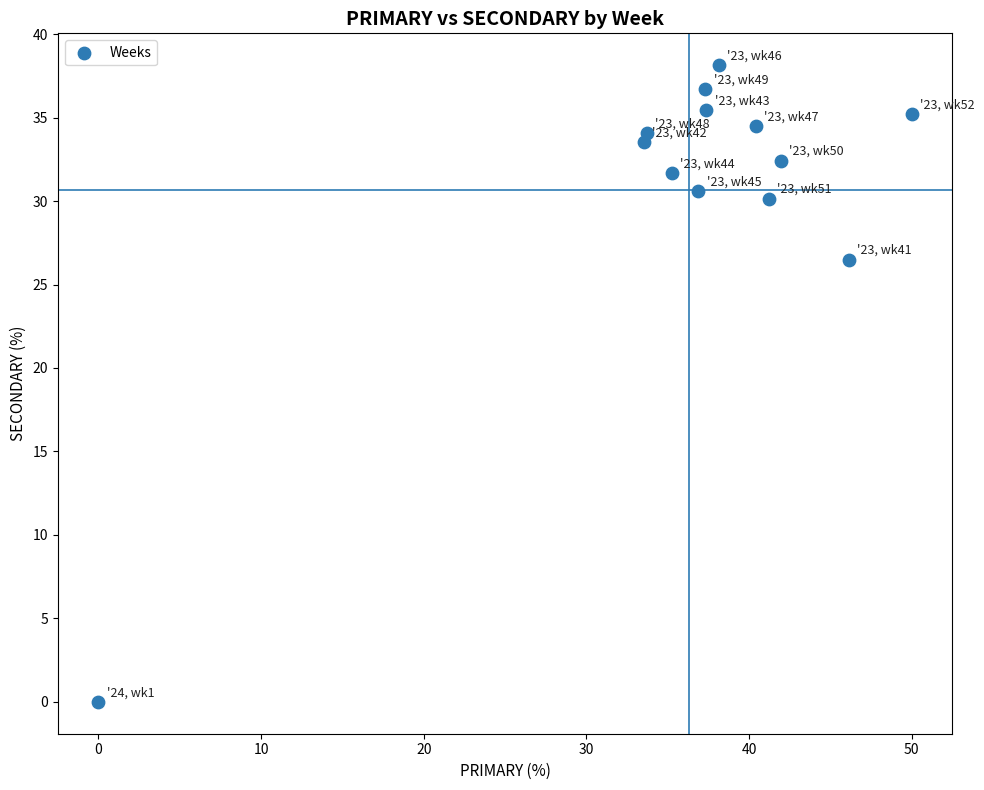

What Y value in the scatter plot is closest to 19?

26.5